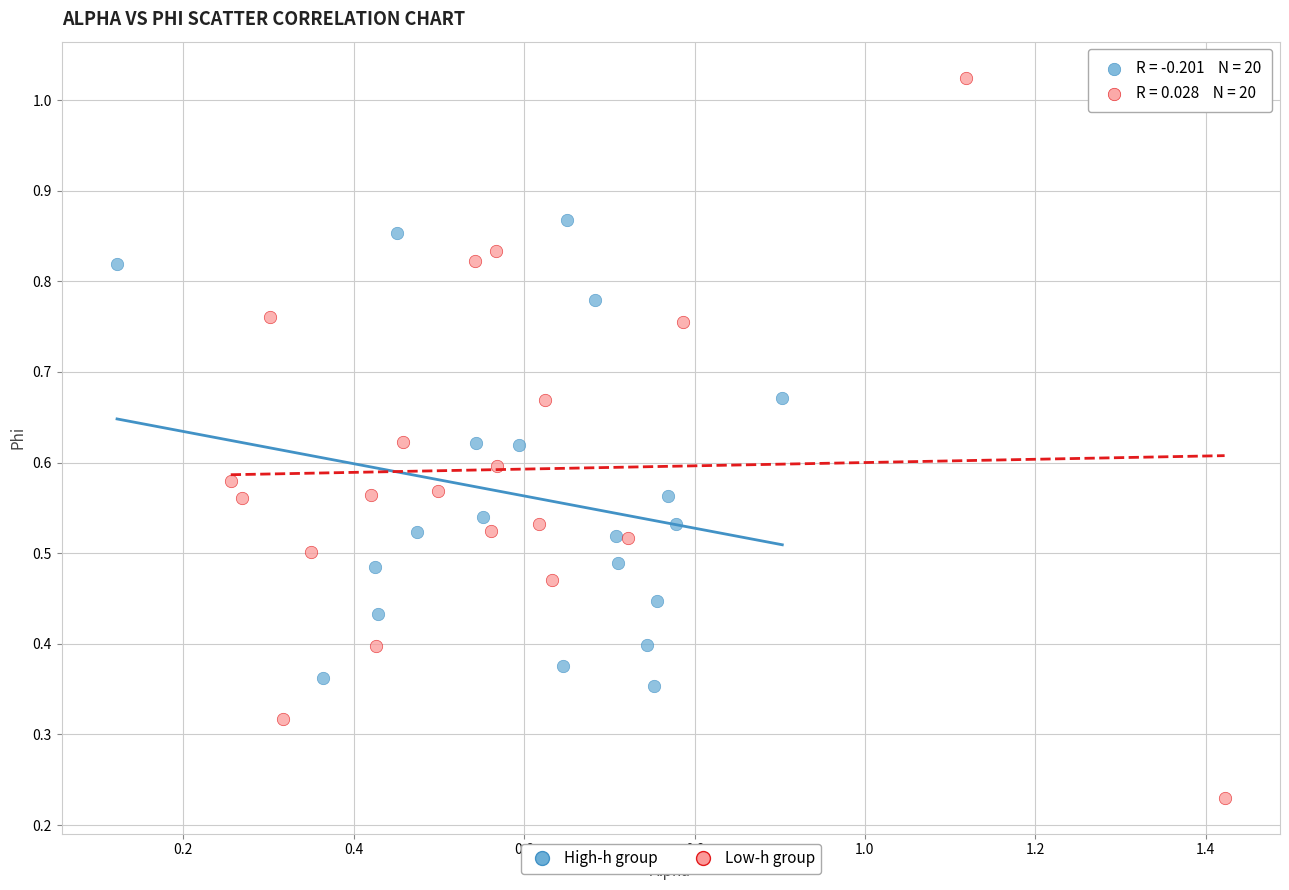

Which series contains the lowest Y value?

Low-h group